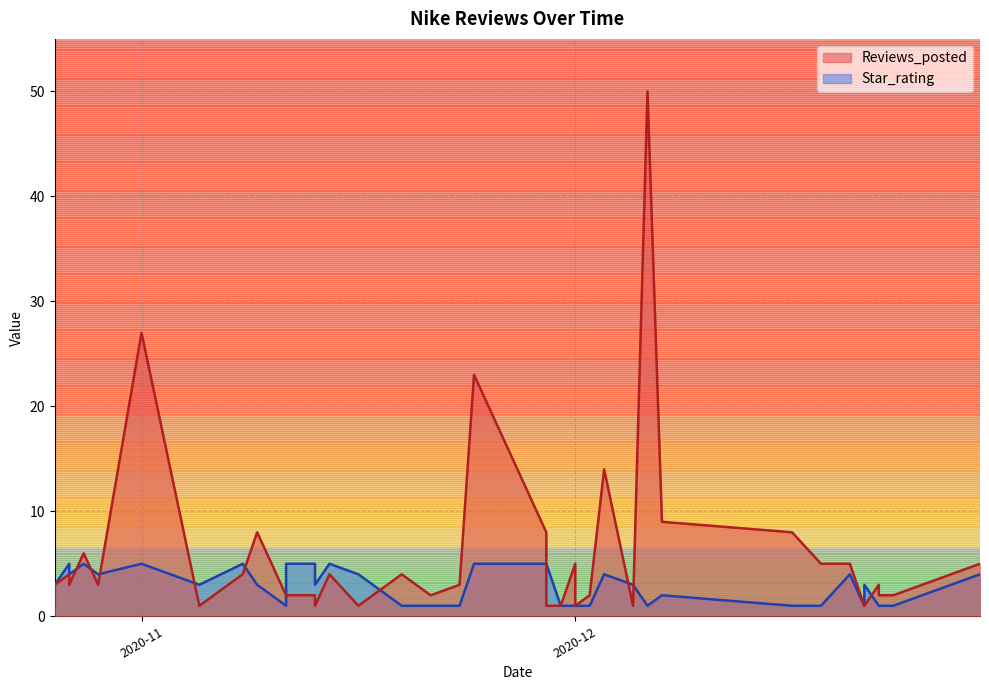

At which label does Reviews_posted reach its minimum?

2020-12-21